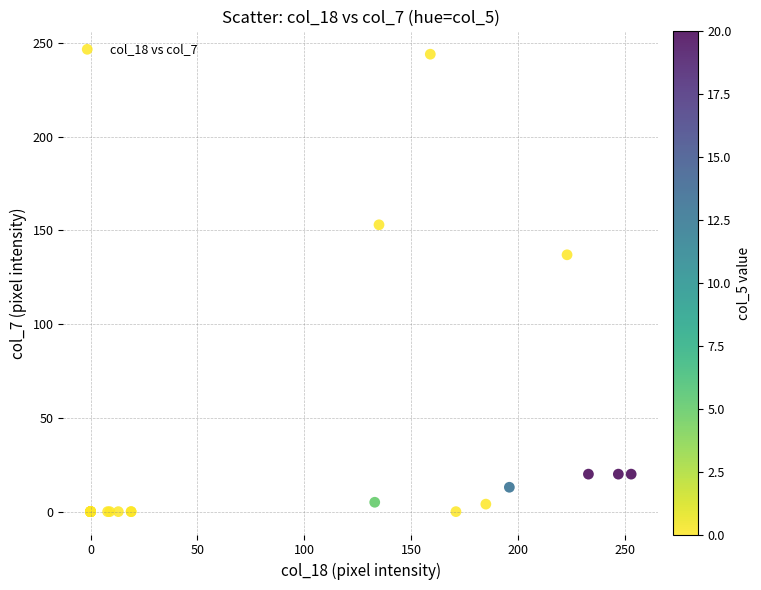

What Y value in the scatter plot is closest to 122?

137